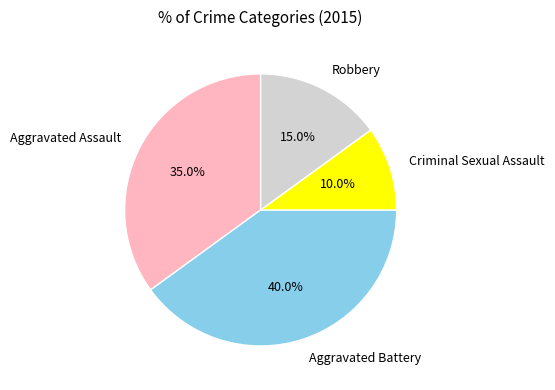

Is there any slice that represents more than half of the pie?

No